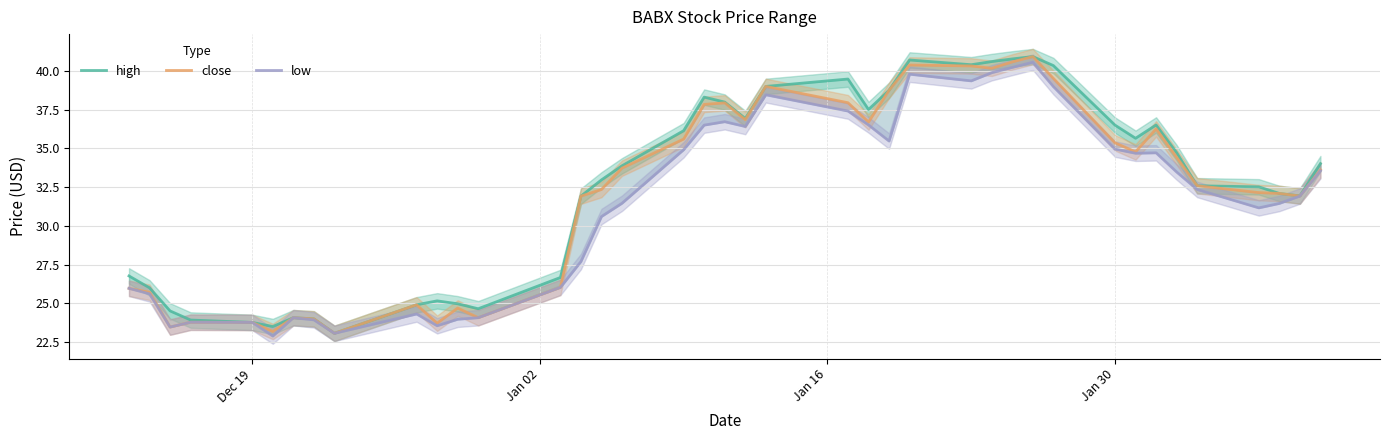

Which series has the widest spread of values?

high